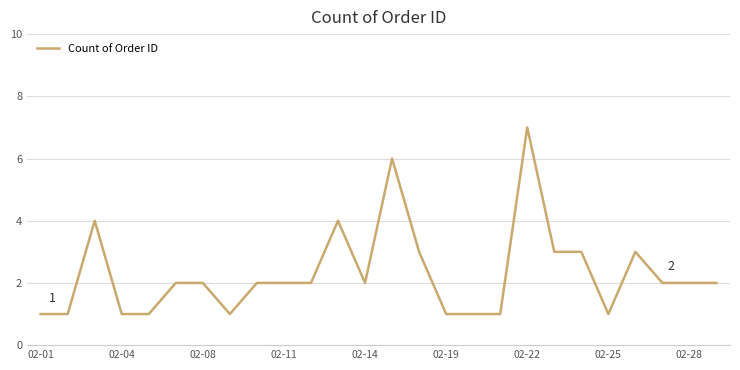

What is the maximum value shown in the chart?

7